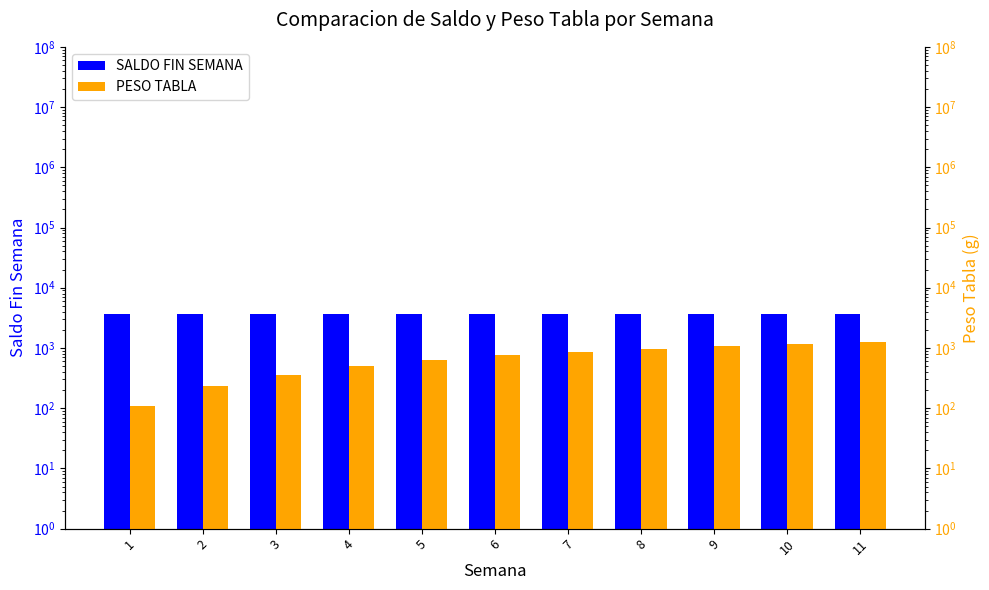

Between 7 and 5, which is larger?

5